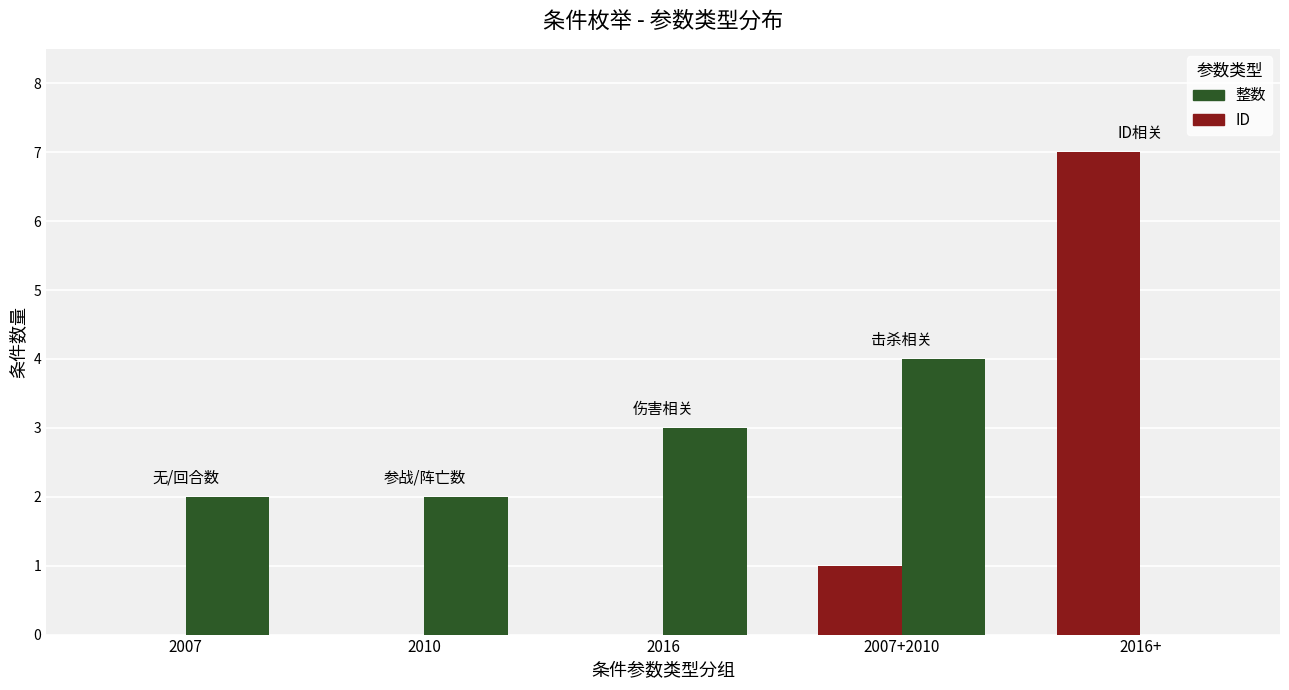

What is the sum of all ID values?

8